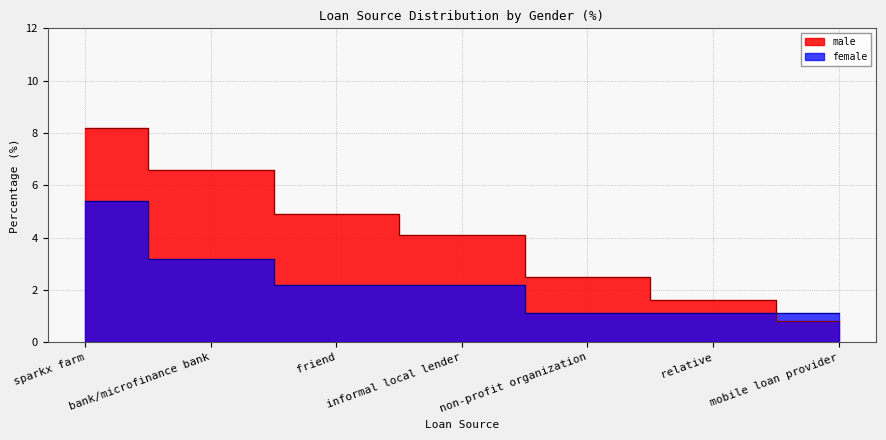

Which series has the largest range (max minus min)?

male